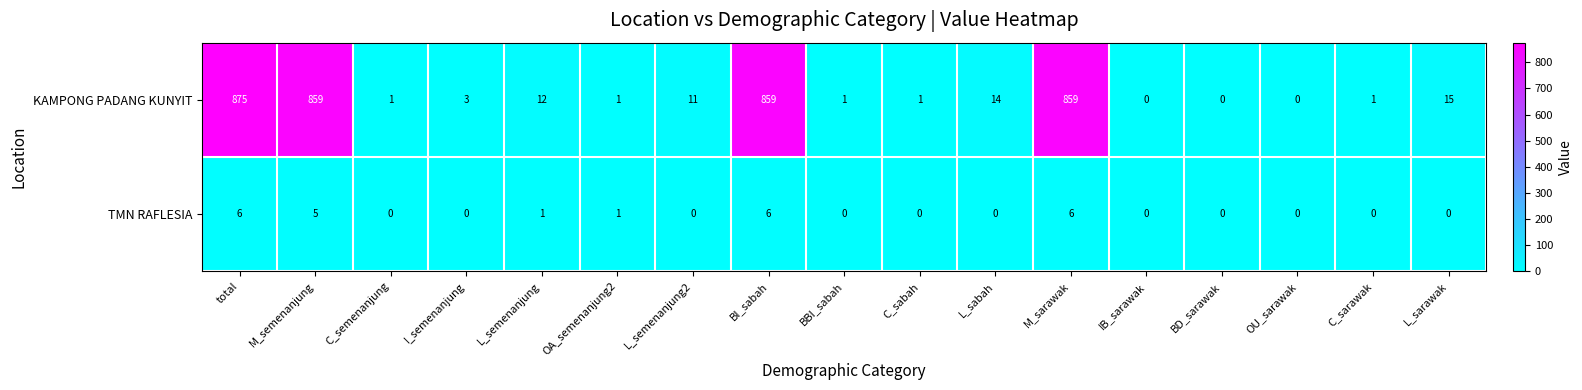

What is the sum of all TMN RAFLESIA values?

25